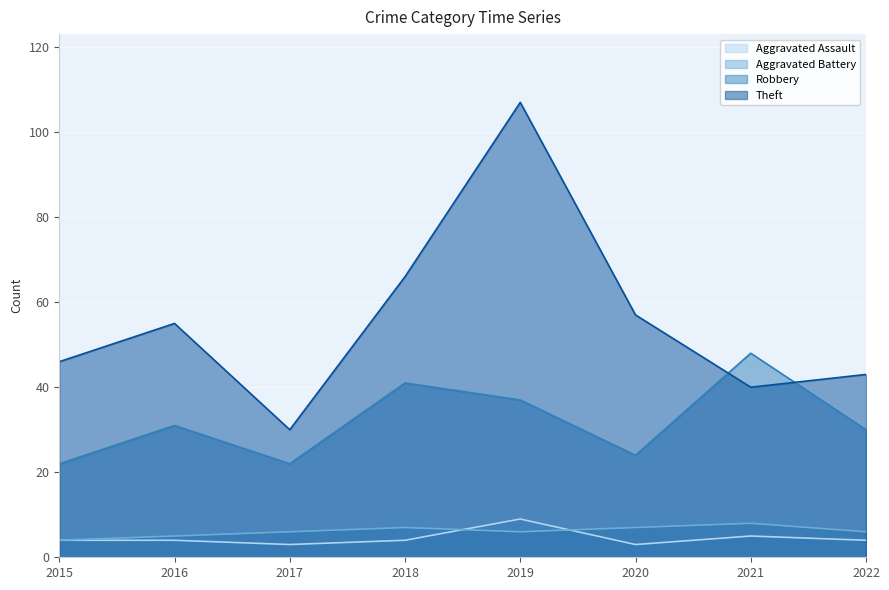

Is the value of Theft at 2017 greater than the value of Robbery at 2020?

Yes